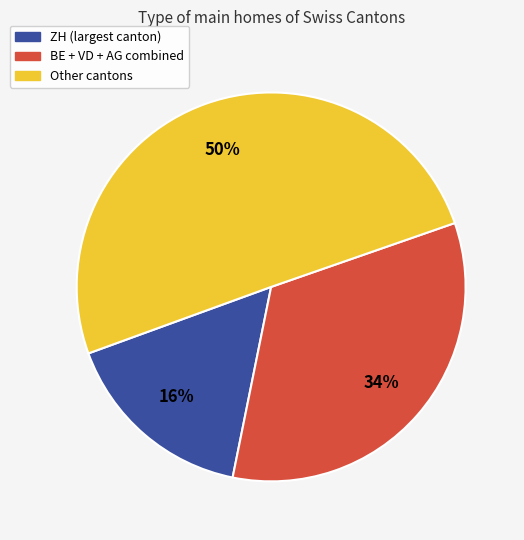

To the nearest percent, what is the average slice percentage?

33%